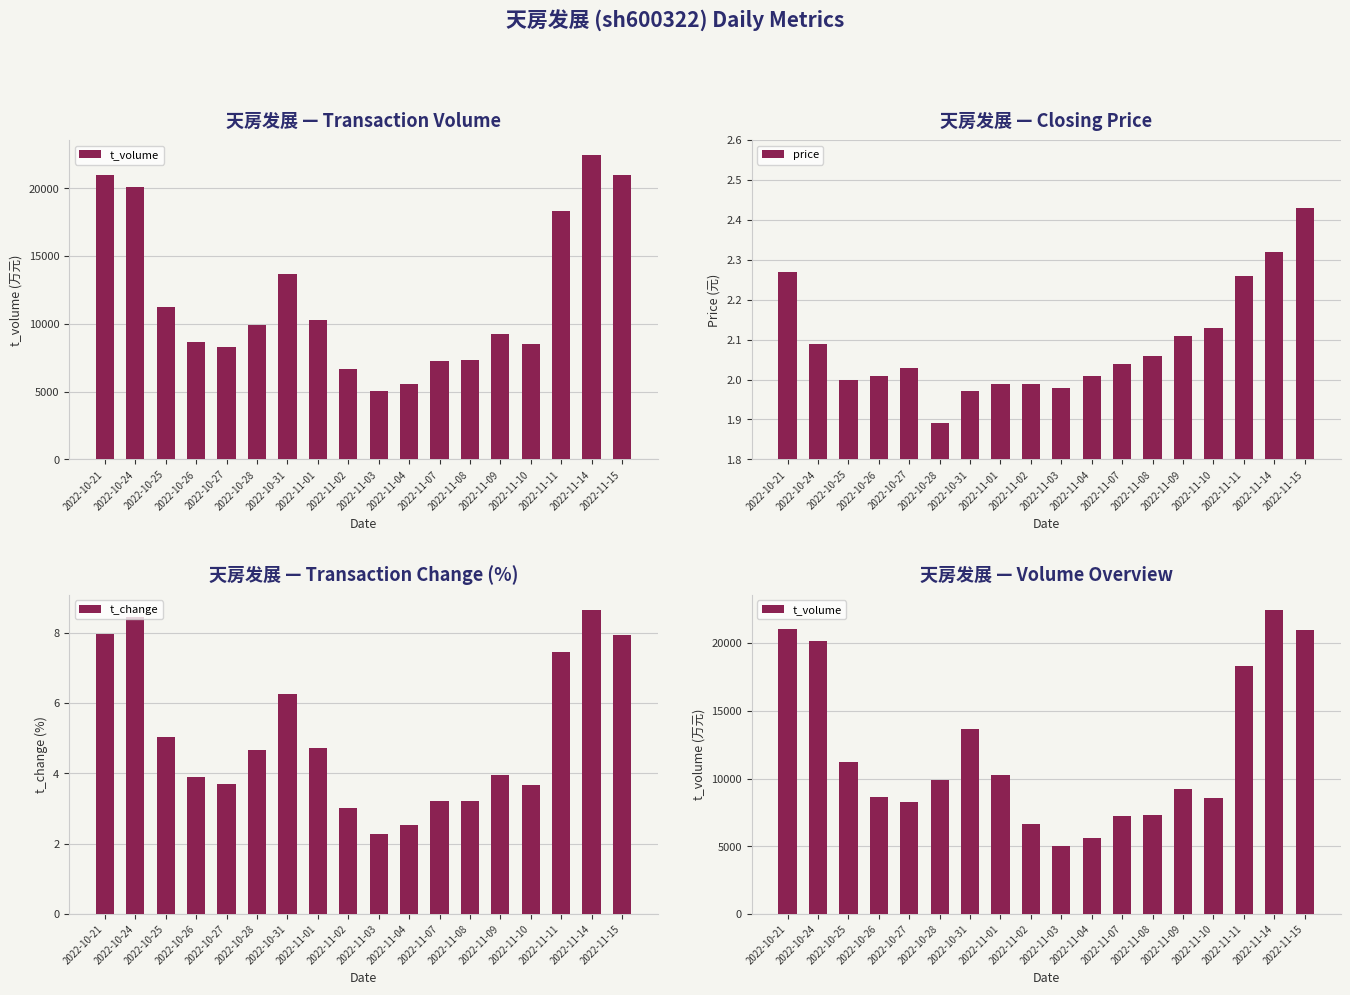

The value of price at 2022-10-26 is 3.1. True or false?

False